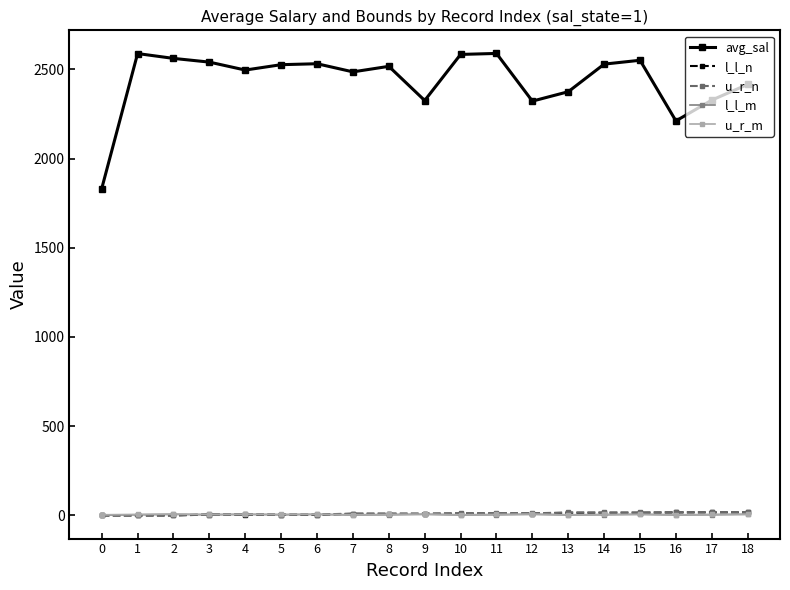

What are all the series names shown in the legend?

avg_sal, l_l_n, u_r_n, l_l_m, u_r_m